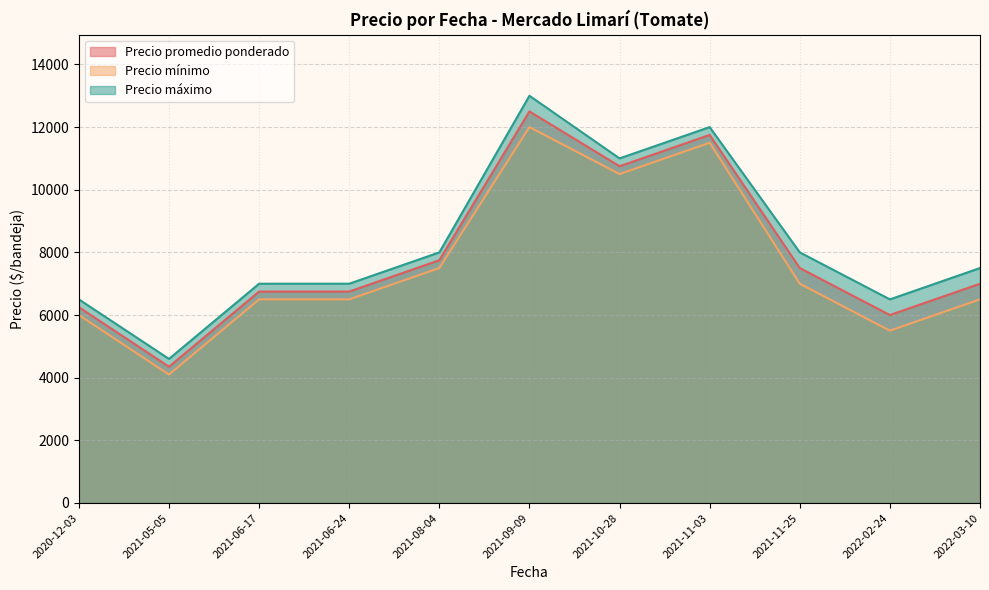

True or false: Precio promedio ponderado and Precio minimo cross at least once.

False